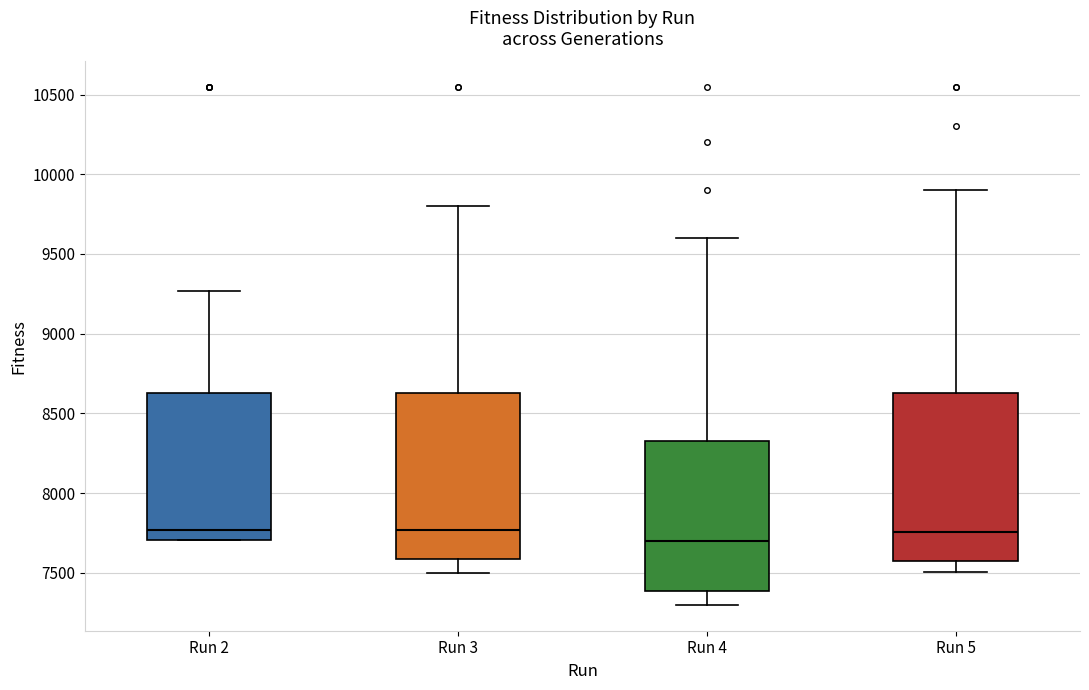

Where is the upper edge of the box for Run 4 on the y-axis? The values are not printed on the chart, so give them approximately, as read against the axis.

8350